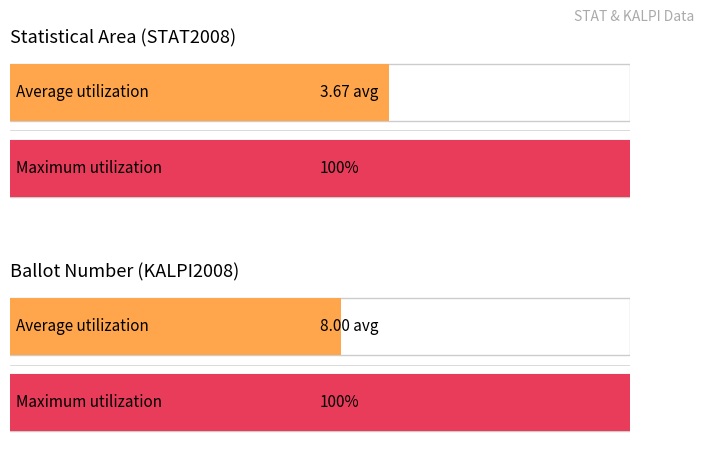

Is the value of STAT2008 at 31-13 greater than the value of KALPI2008 at 31-4?

No